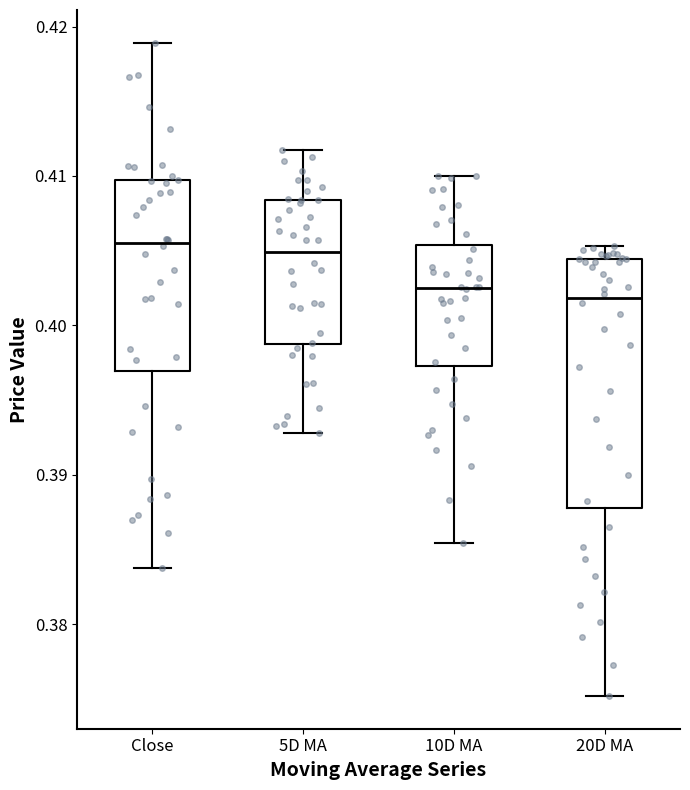

Which box is the tallest, from its lower edge to its upper edge?

20D MA